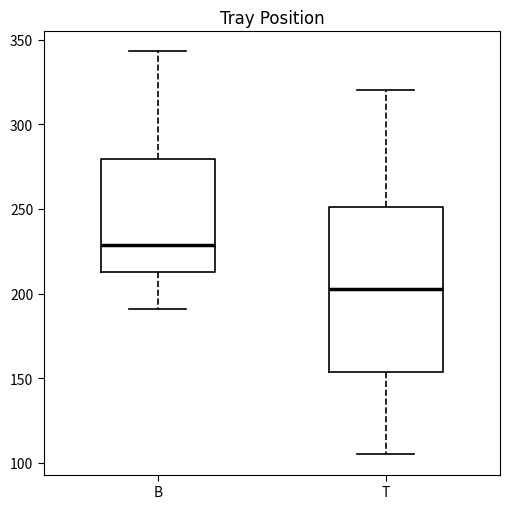

Where does the upper whisker of the box for B end on the y-axis? The values are not printed on the chart, so give them approximately, as read against the axis.

345